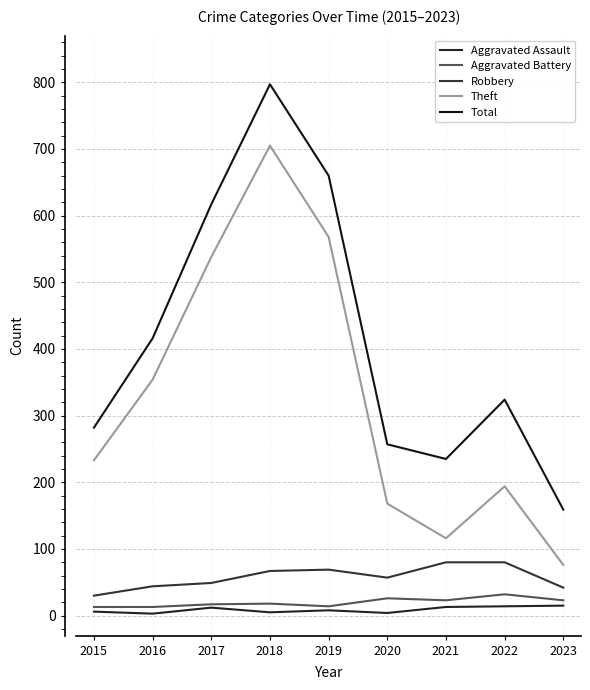

At which category is the sum across all series the highest?

2018